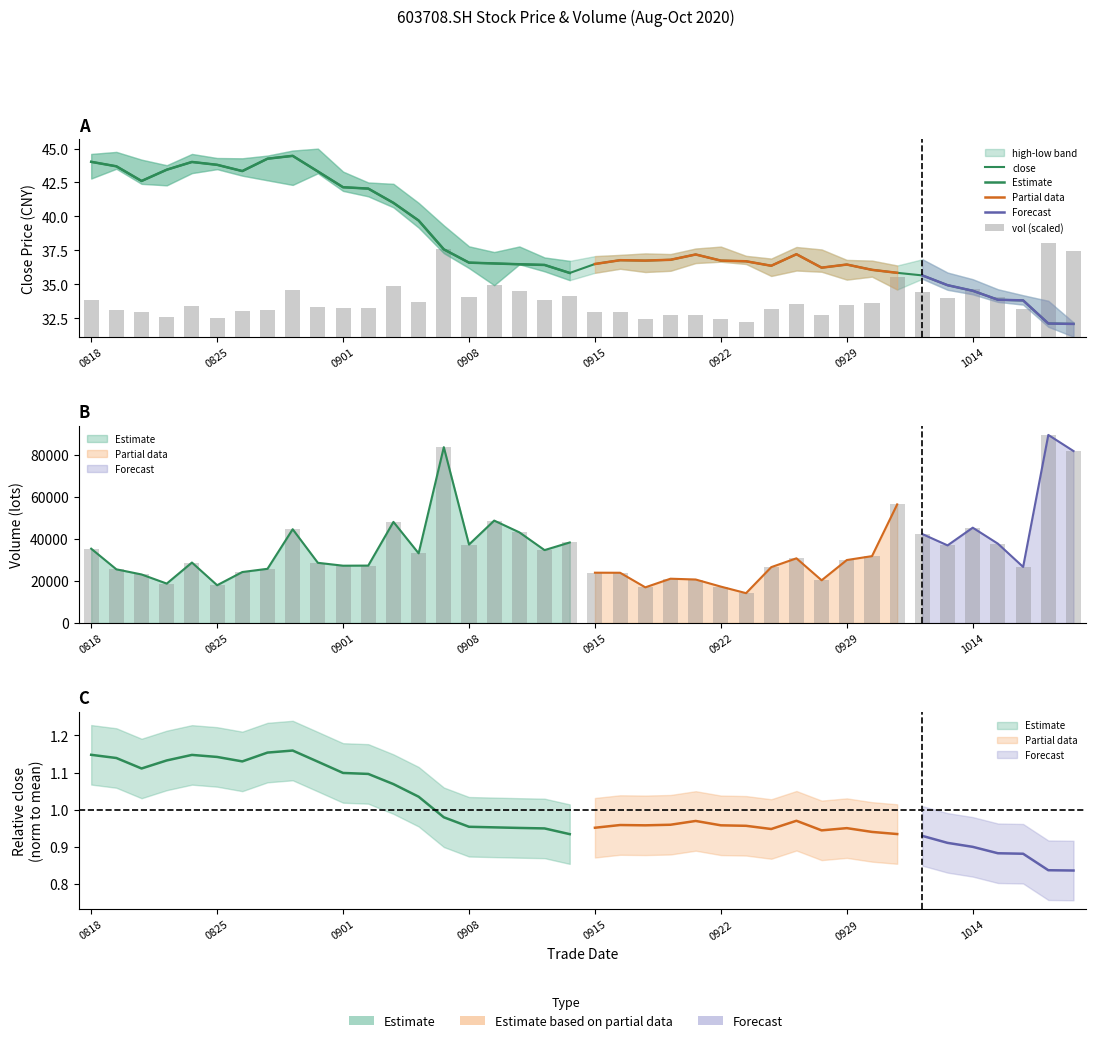

What is the value of the close bar at the 32nd from the left?

36.1